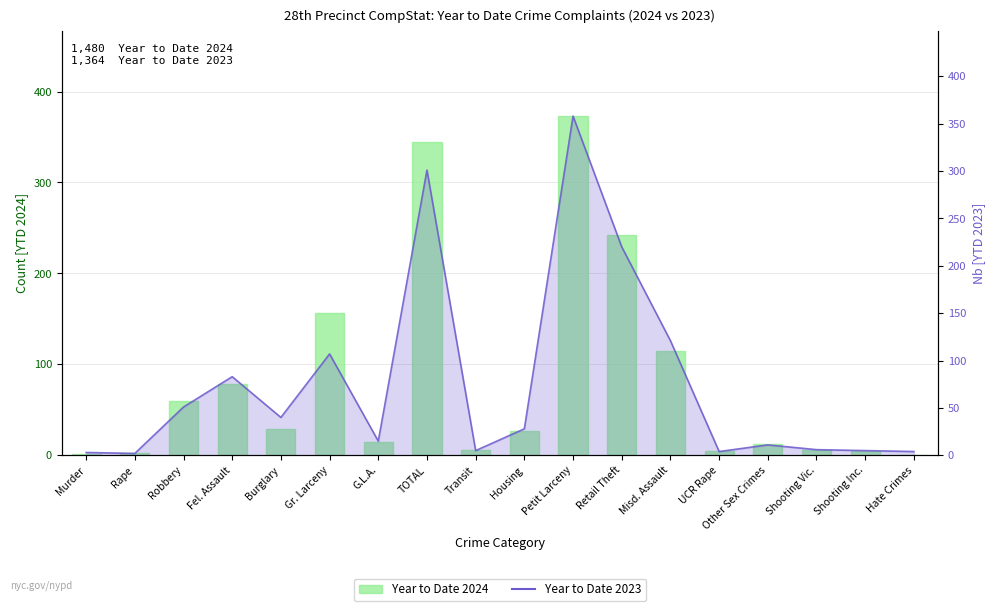

What is the difference between the maximum and minimum values in the Year to Date 2024 series?

373